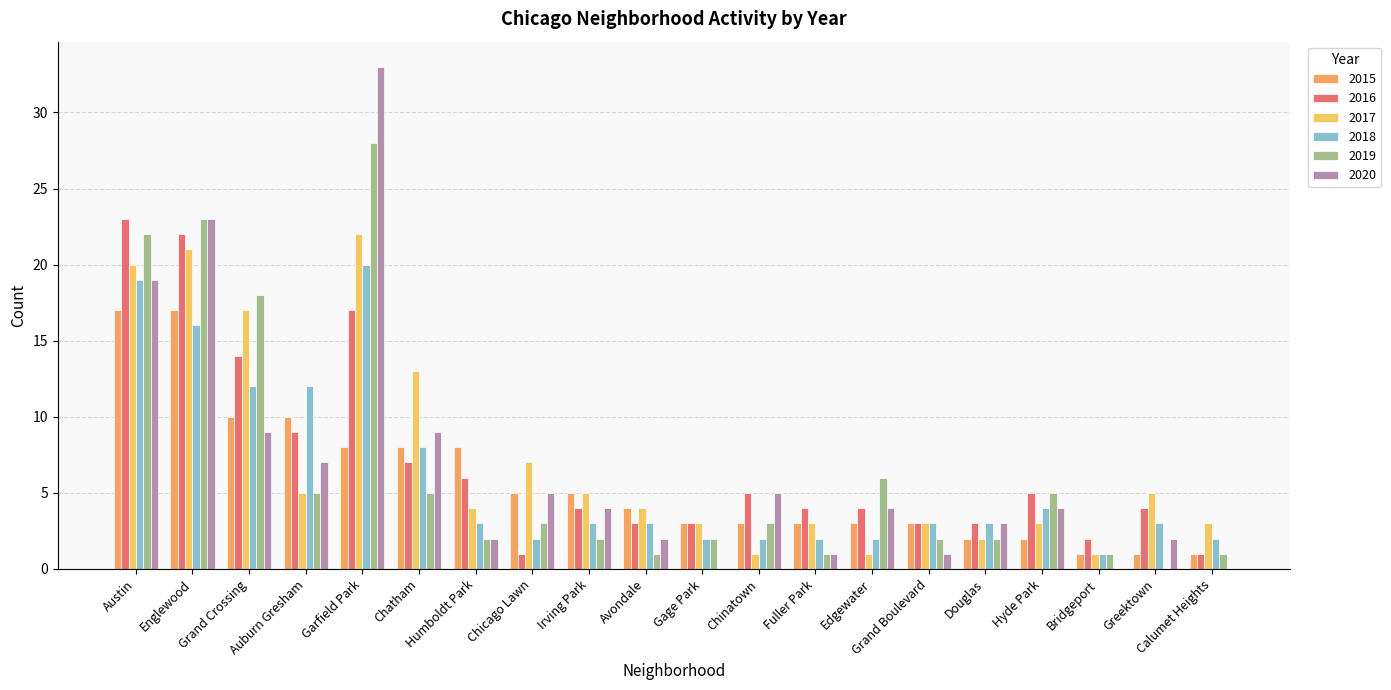

Rank the series at Avondale from lowest to highest value.

2019, 2020, 2016, 2018, 2015, 2017